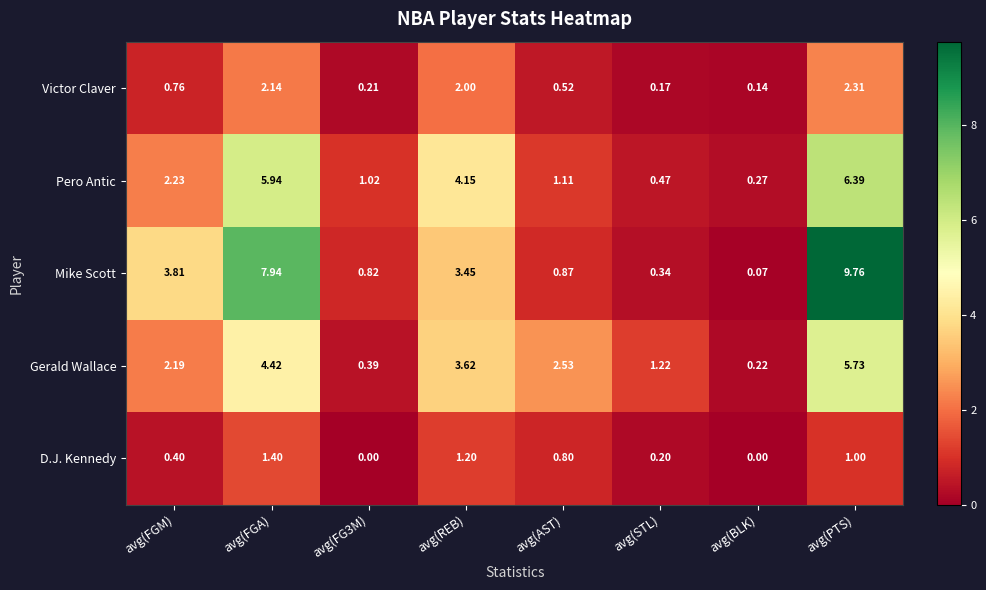

Is the value of Victor Claver at avg(AST) greater than the value of Gerald Wallace at avg(FG3M)?

Yes